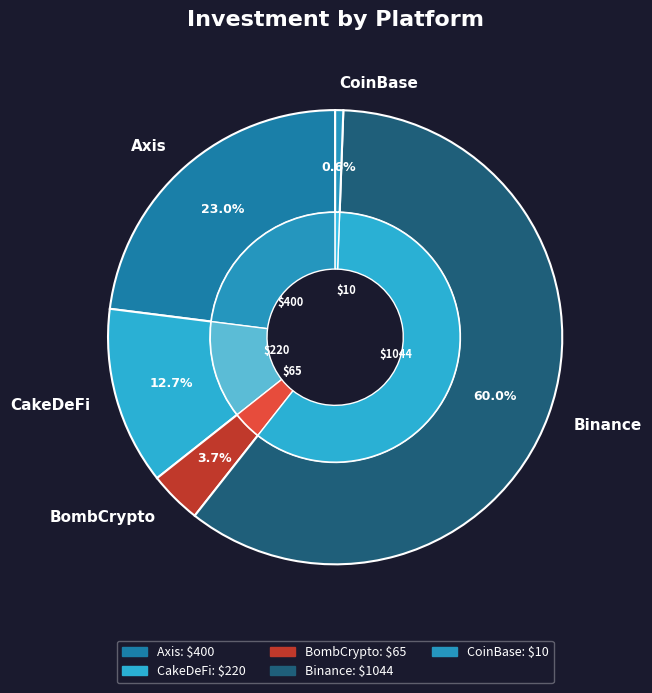

How many segments does this pie chart have?

5